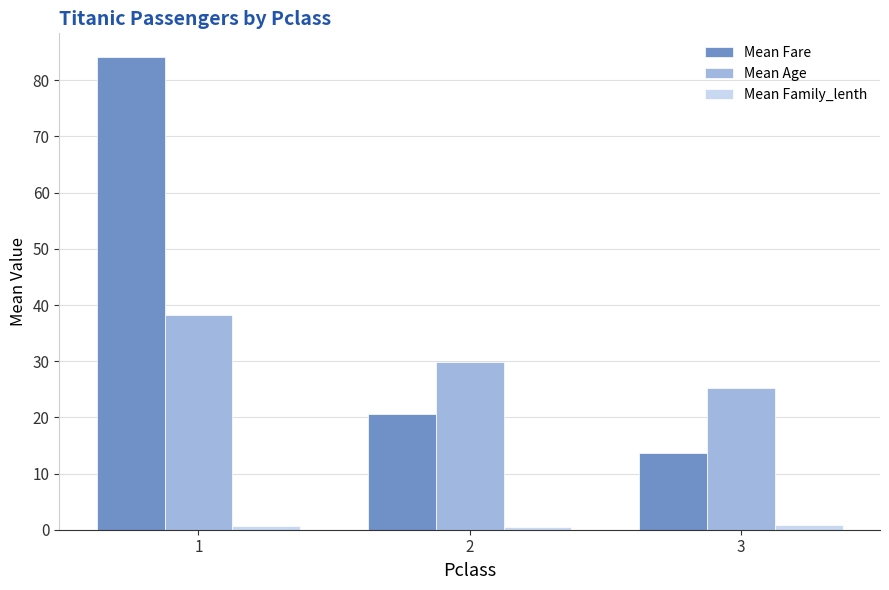

The Mean Fare series shows 20.7 at 2. True or false?

True